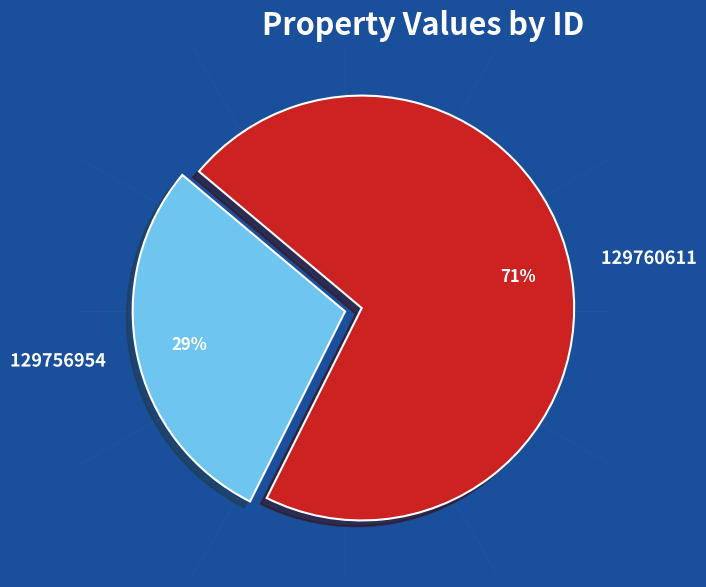

Approximately how many times larger is the value at 129756954 compared to 129760611?

0.4